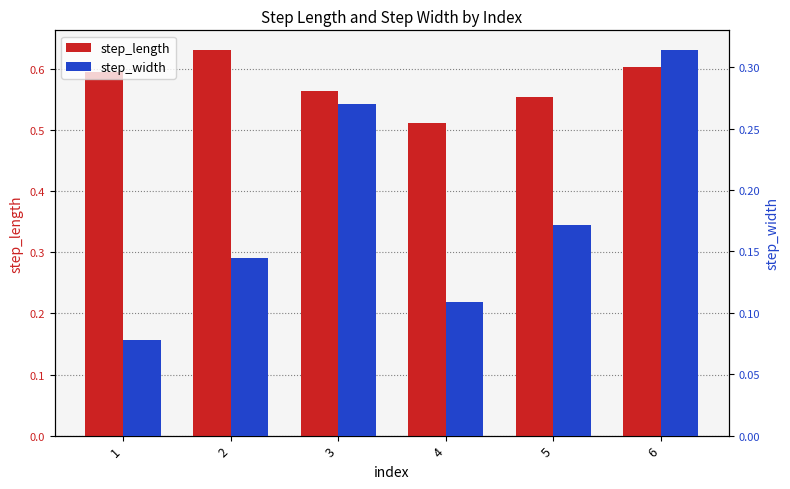

List the series in order of their peak value, lowest first.

step_width, step_length